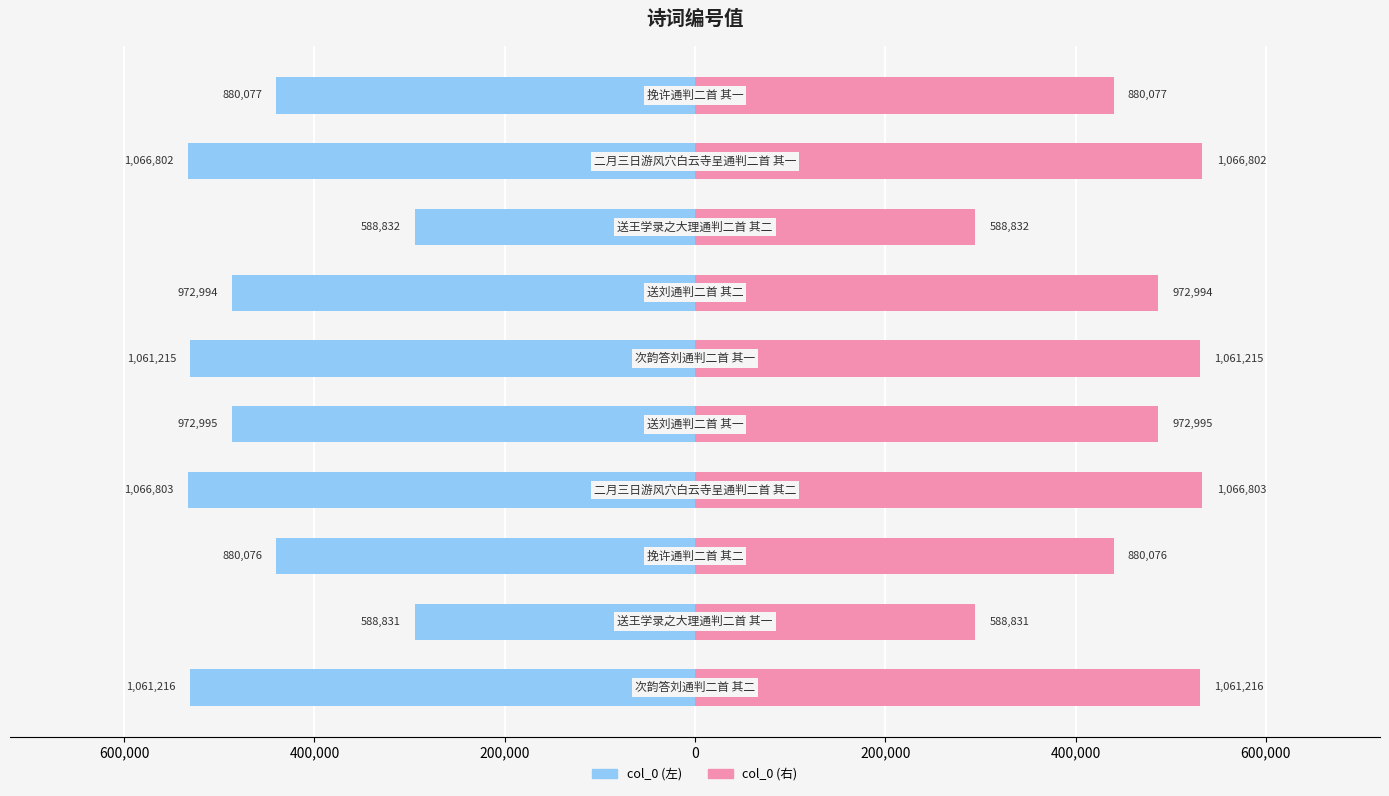

What is the difference between the maximum and second lowest values in the col_0 (右) series?

238985.5